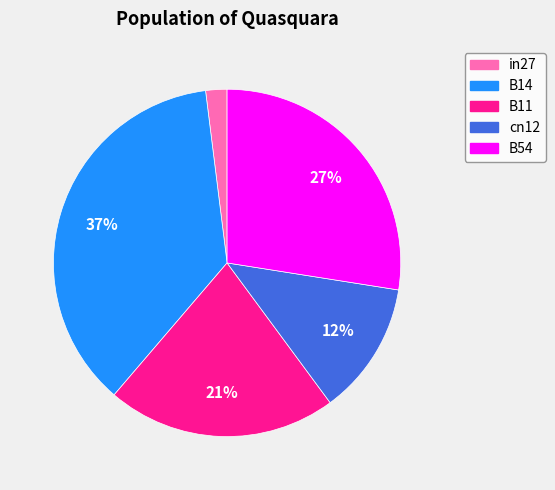

The B54 slice represents 40% of the pie. True or false?

False